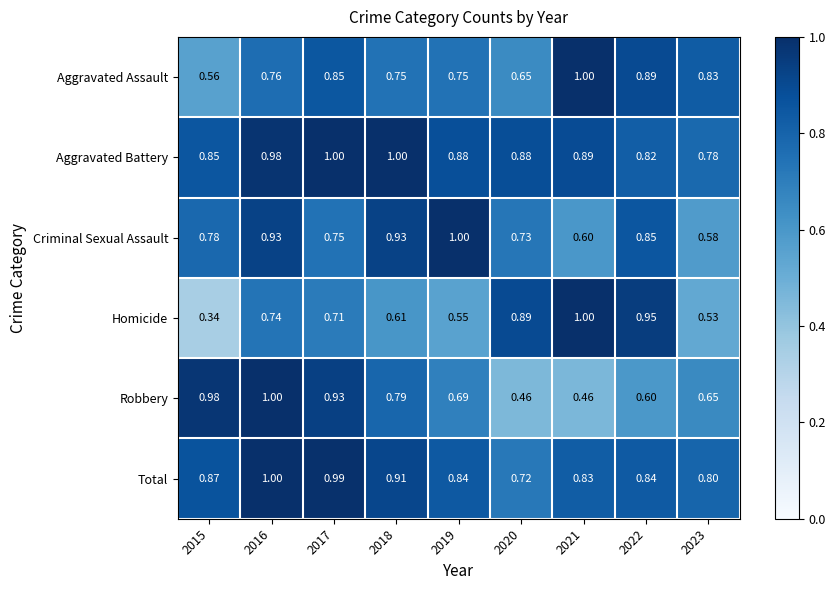

Rank the series at 2019 from highest to lowest value.

Criminal Sexual Assault, Aggravated Battery, Total, Aggravated Assault, Robbery, Homicide